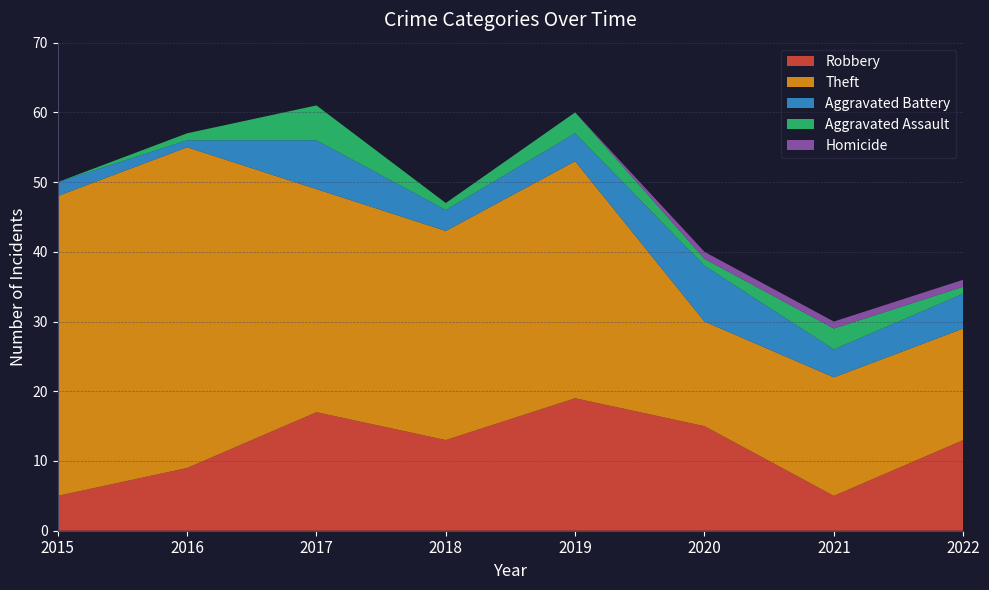

Reading left to right, extract all data points from this chart.

Robbery: 5	9	17	13	19	15	5	13
Theft: 43	46	32	30	34	15	17	16
Aggravated Battery: 2	1	7	3	4	8	4	5
Aggravated Assault: 0	1	5	1	3	1	3	1
Homicide: 0	0	0	0	0	1	1	1